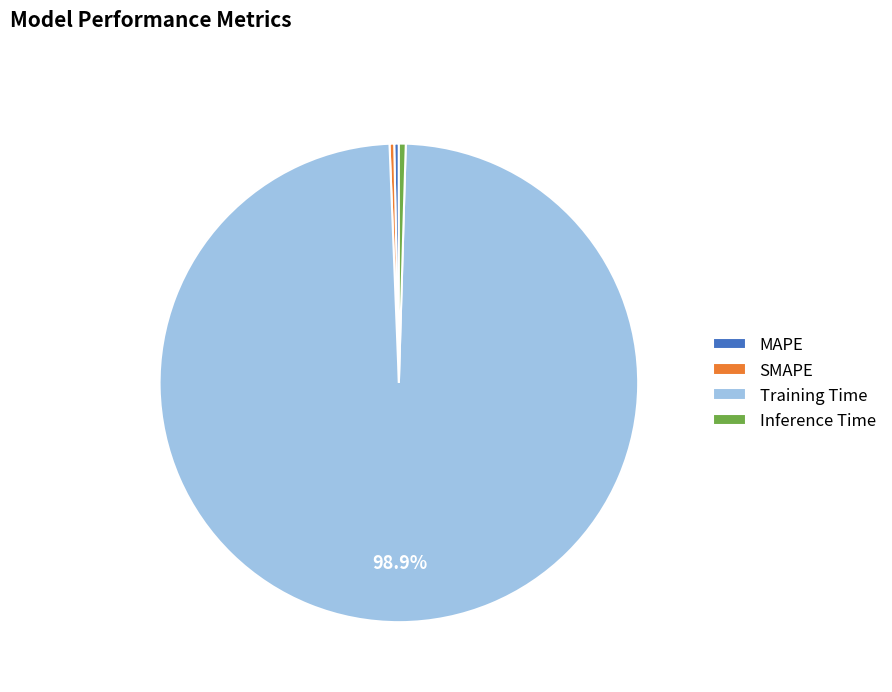

Between Training Time and MAPE, which is larger?

Training Time